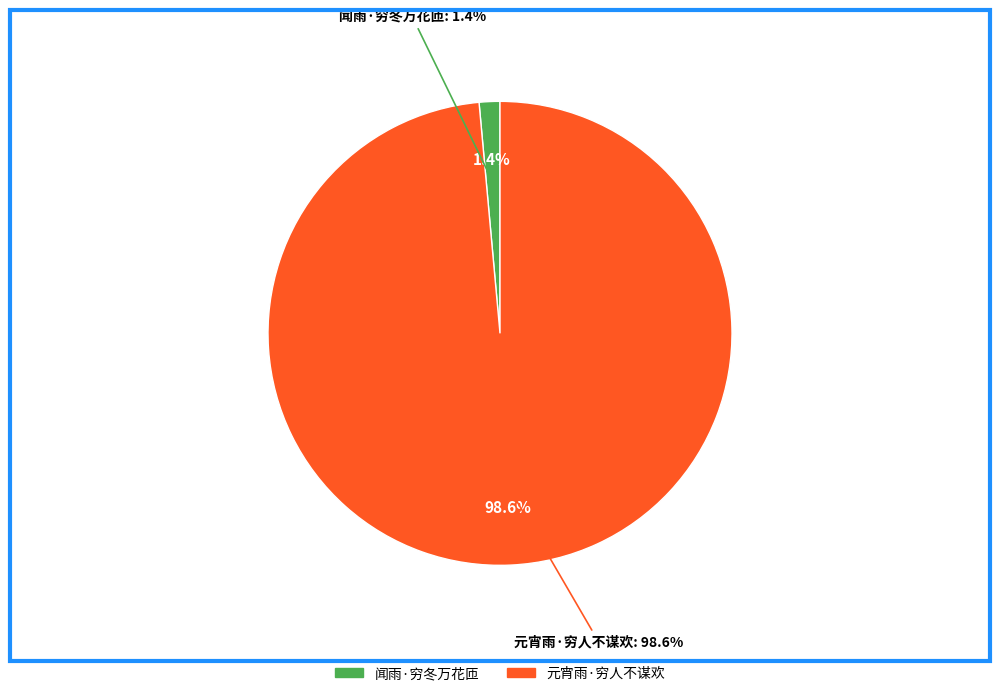

To the nearest percent, what is the difference between the largest and smallest slice percentages?

97%